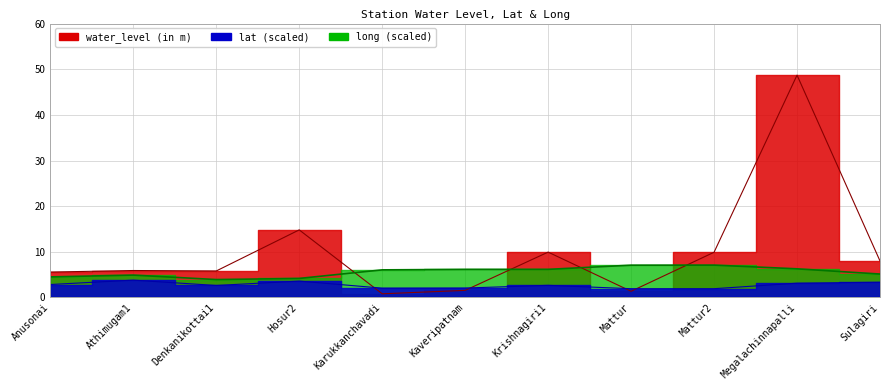

What is the highest value of the lat series?

3.8